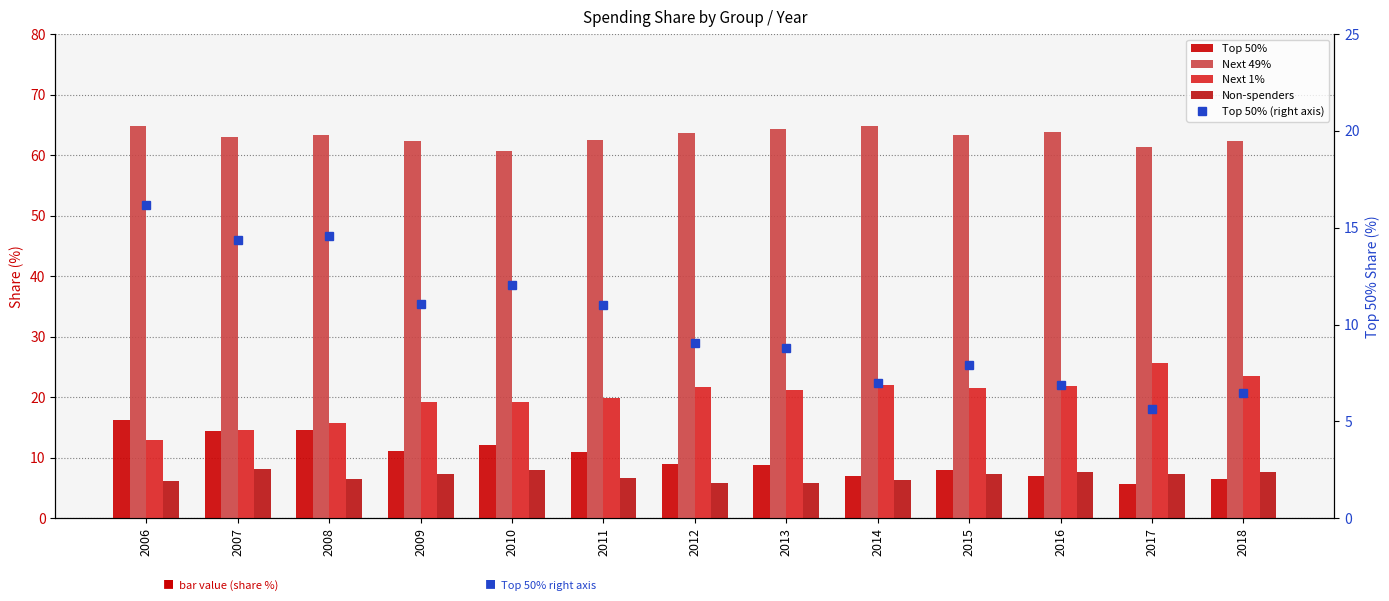

Rank the series at 2009 from lowest to highest value.

Non-spenders, Top 50%, Top 50% (right axis), Next 1%, Next 49%